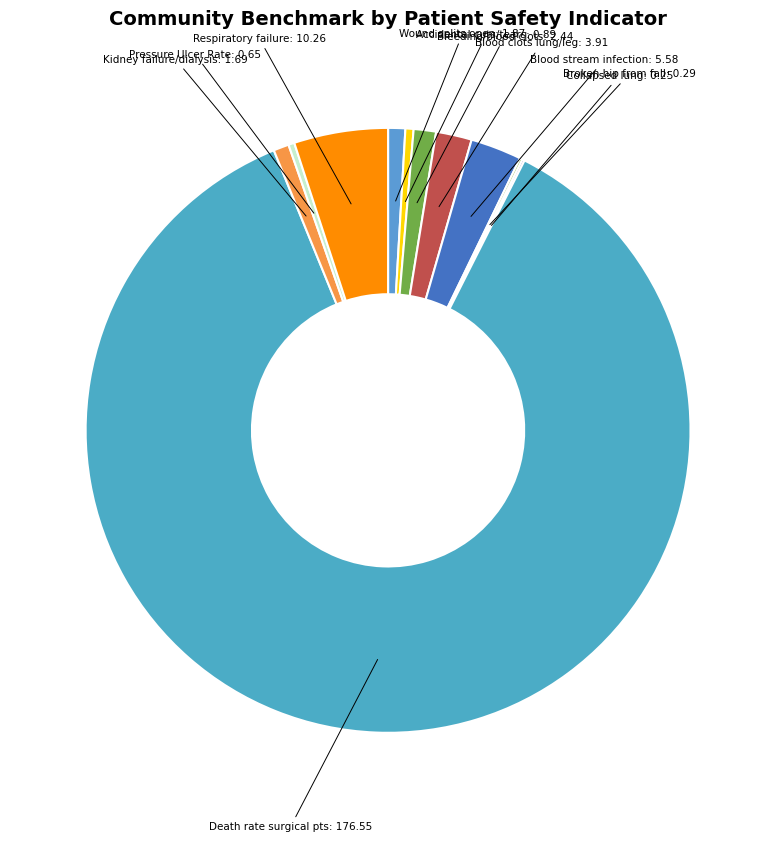

True or false: Wound splits open accounts for 1% of the total.

True